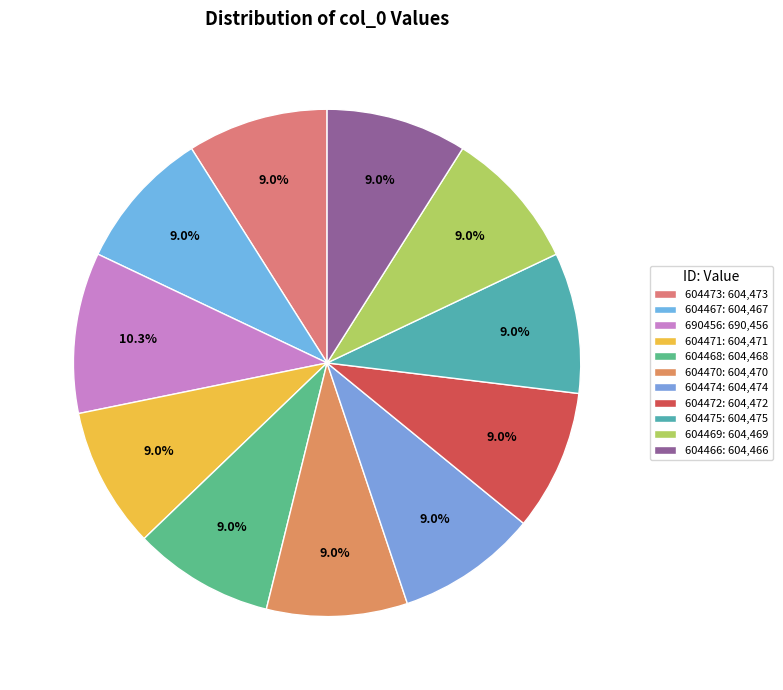

What is the ratio of the value at 604474 to the value at 604473?

1.0